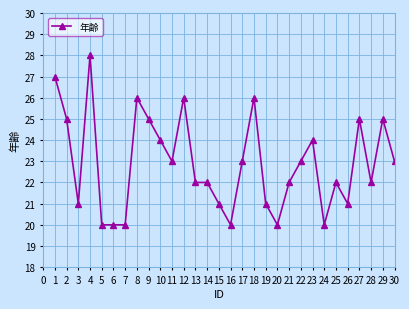

What is the sum of all values?

687